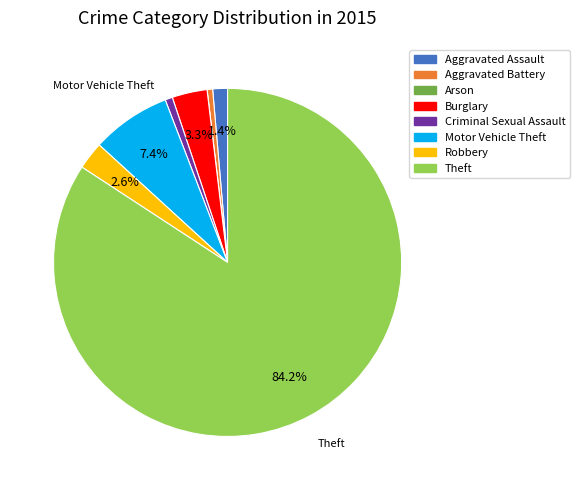

Which category has the biggest portion of the pie?

Theft